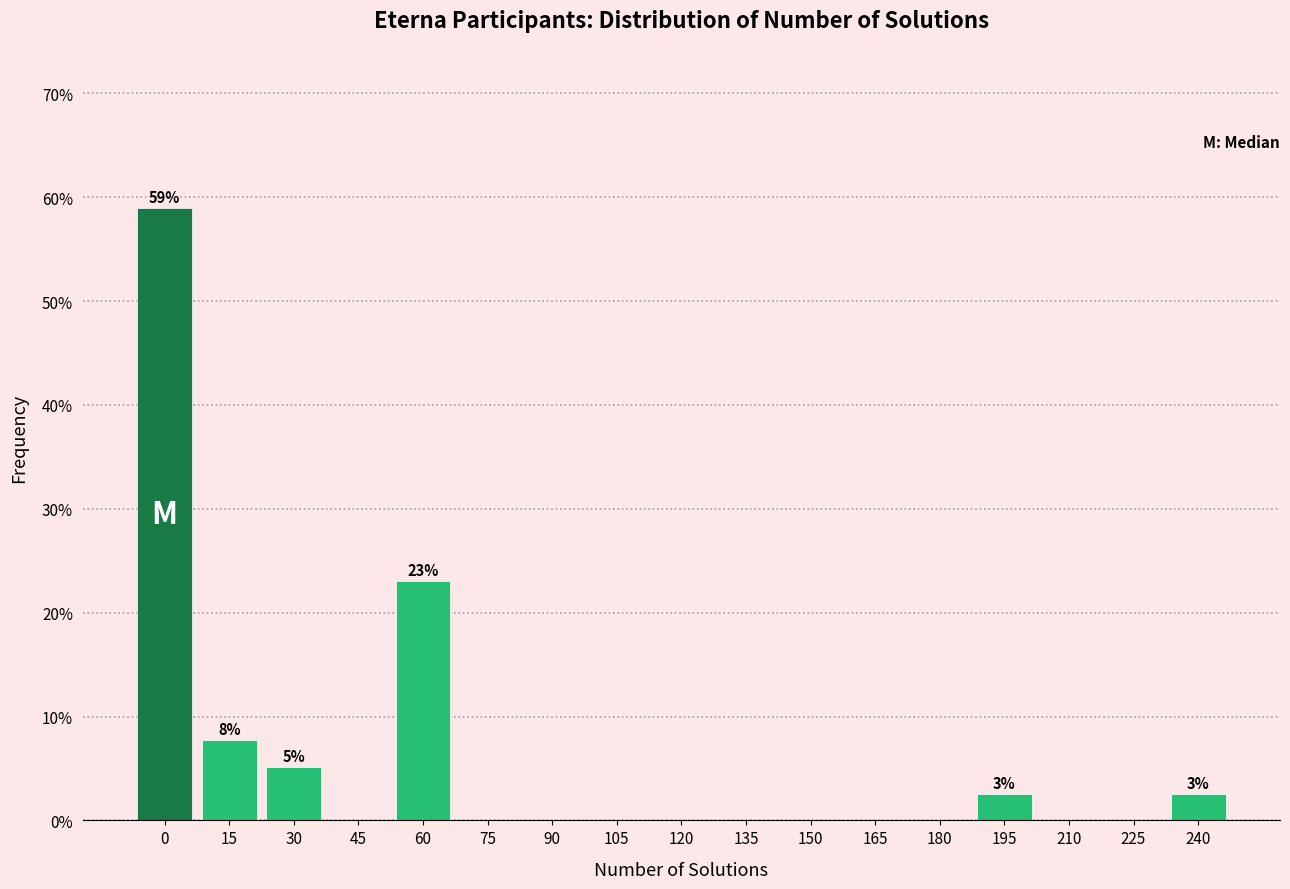

Reading right to left, transcribe all the data shown in this chart.

240=2.6	225=0.0	210=0.0	195=2.6	180=0.0	165=0.0	150=0.0	135=0.0	120=0.0	105=0.0	90=0.0	75=0.0	60=23.1	45=0.0	30=5.1	15=7.7	0=59.0